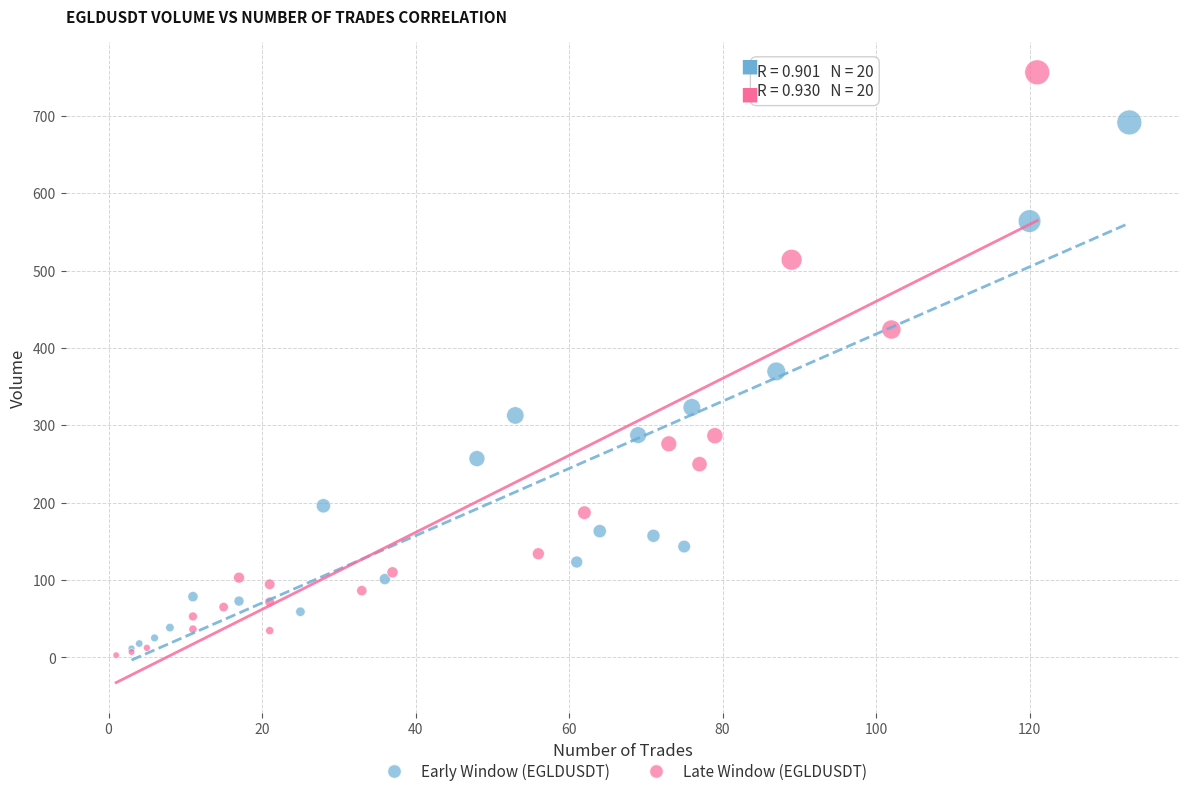

Which series has the largest Y range (max minus min)?

Late Window (EGLDUSDT)